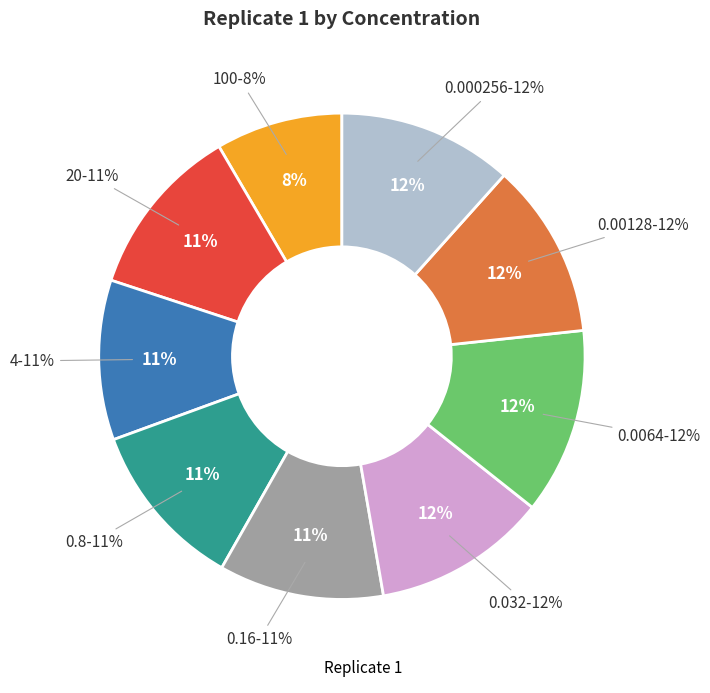

Is 0.032 the majority of the pie?

No